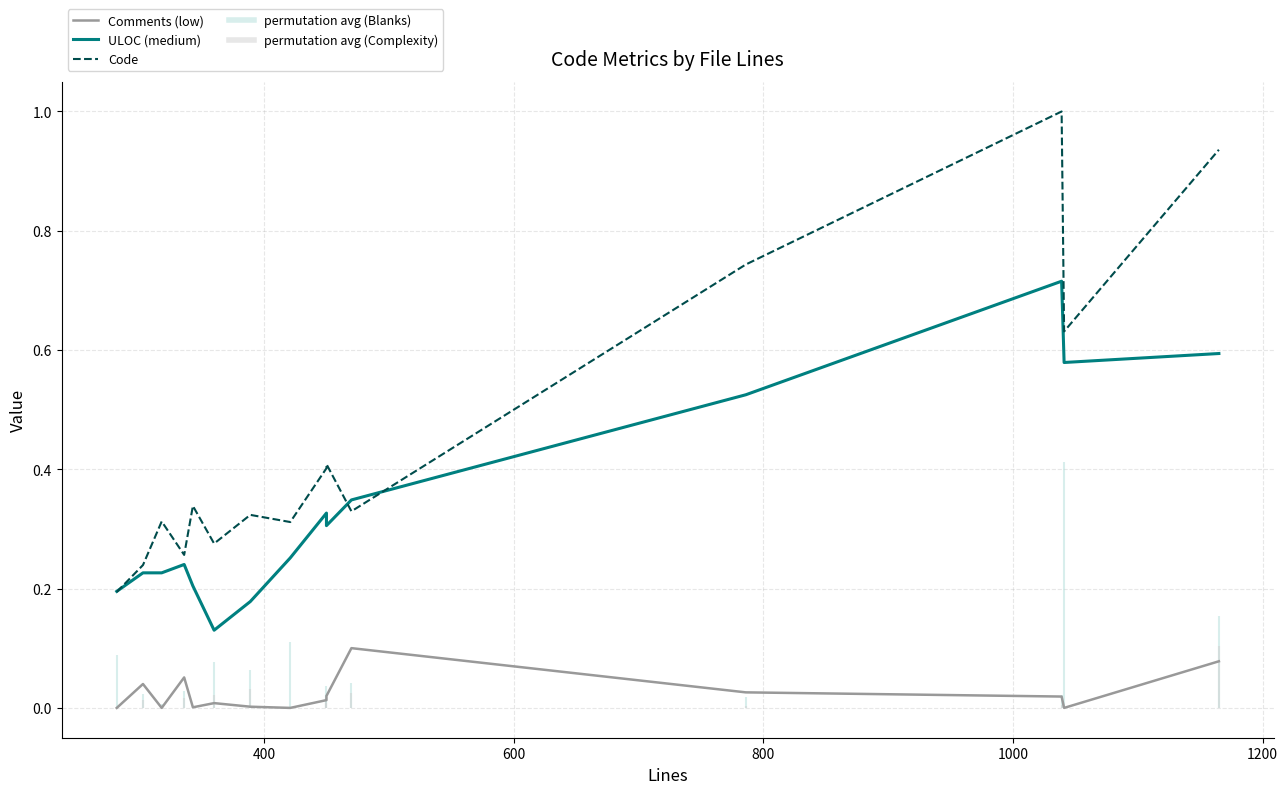

Reading left to right, list all the values displayed in this chart.

Comments (low): 0.0	0.0	0.0	0.1	0.0	0.0	0.0	0.0	0.0	0.0	0.1	0.0	0.0	0.0	0.1
ULOC (medium): 0.2	0.2	0.2	0.2	0.2	0.1	0.2	0.3	0.3	0.3	0.3	0.5	0.7	0.6	0.6
Code: 0.2	0.2	0.3	0.3	0.3	0.3	0.3	0.3	0.4	0.4	0.3	0.7	1.0	0.6	0.9